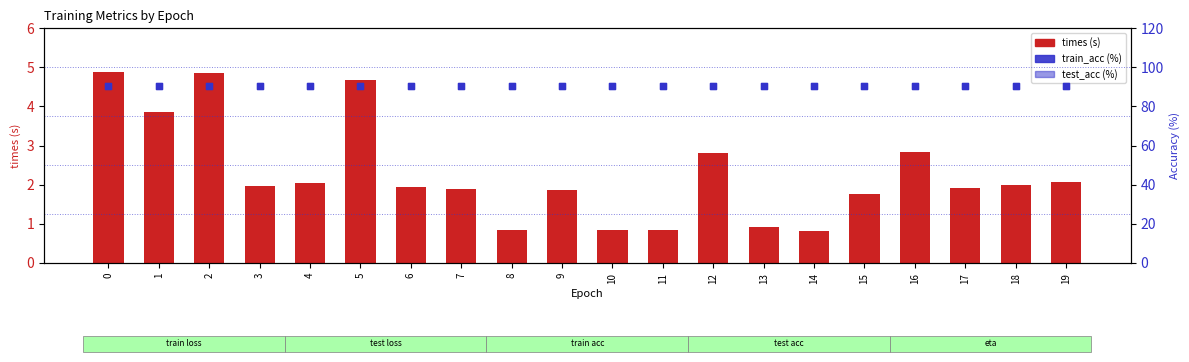

Which series reaches the maximum Y coordinate?

test_acc